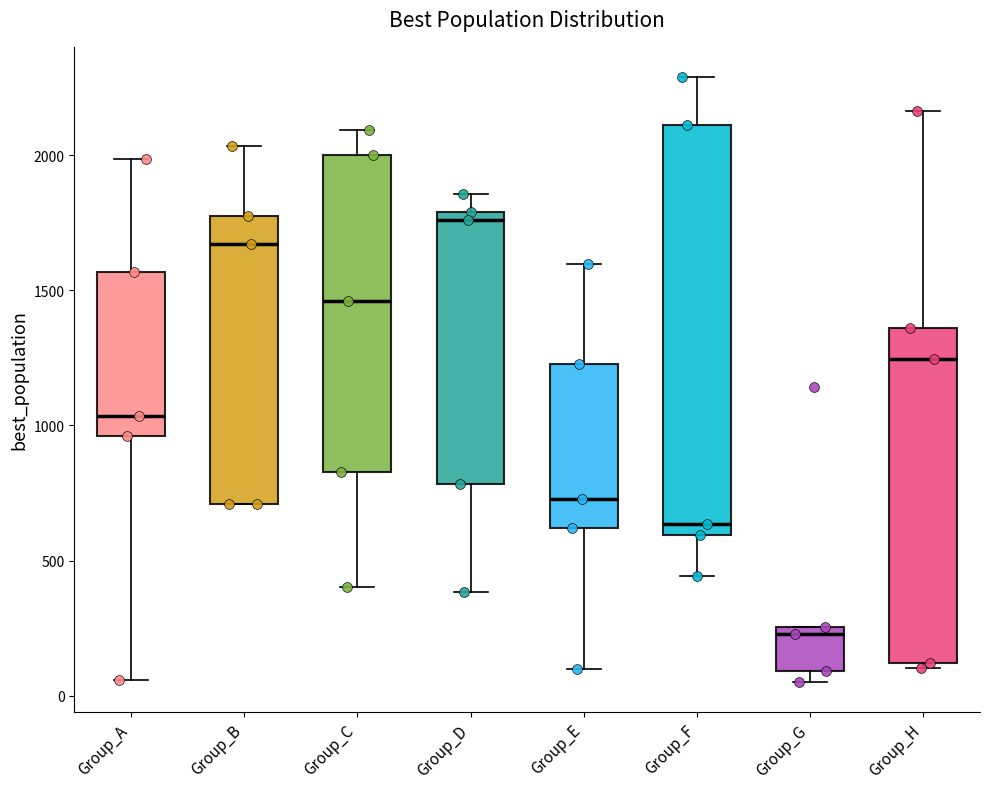

Where does the lower whisker of the box for Group_A end on the y-axis? The values are not printed on the chart, so give them approximately, as read against the axis.

50